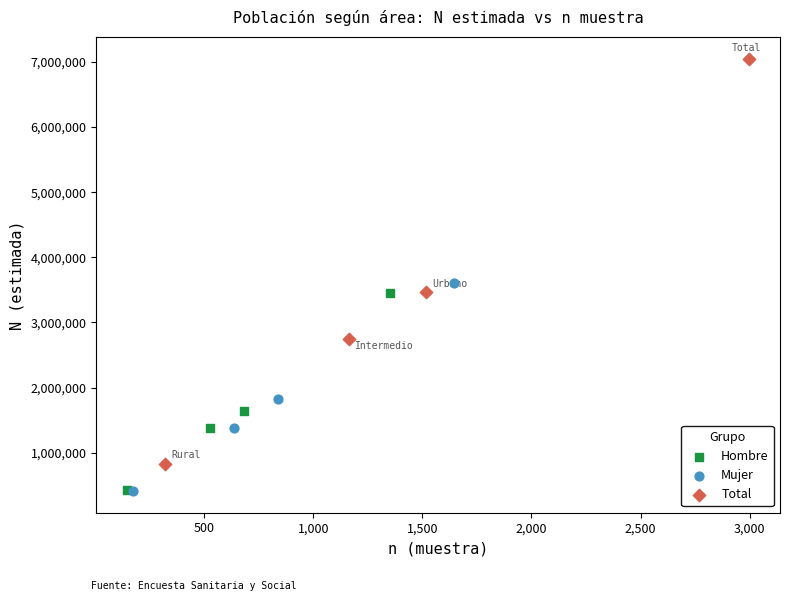

Which series has the largest Y range (max minus min)?

Total